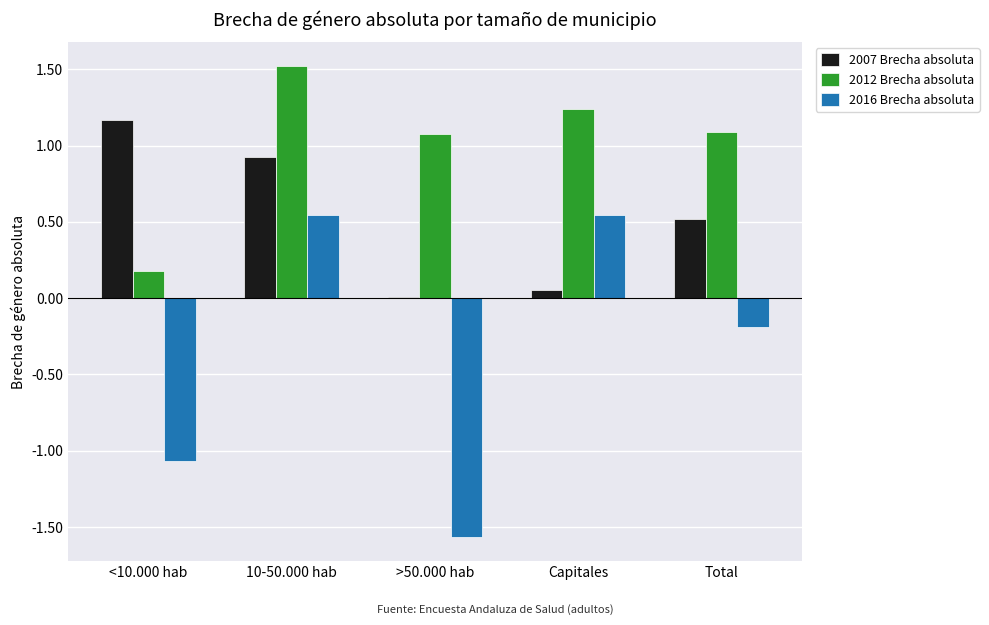

What is the sum of all 2016 Brecha absoluta values?

-1.7